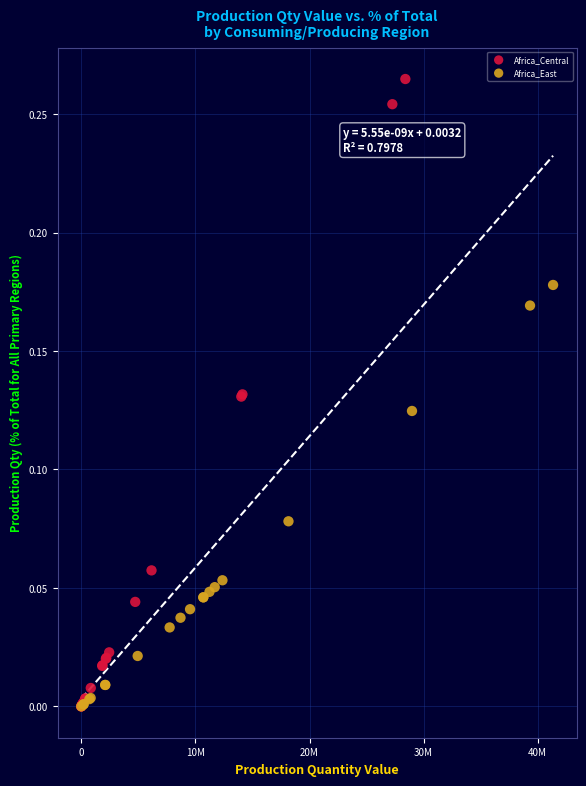

Which series reaches the maximum Y coordinate?

Africa_Central